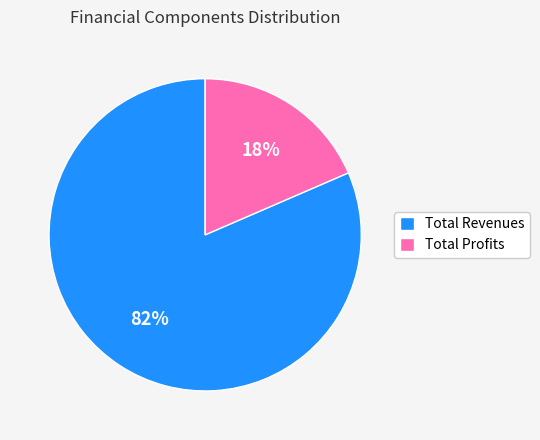

Between Total Profits and Total Revenues, which is larger?

Total Revenues